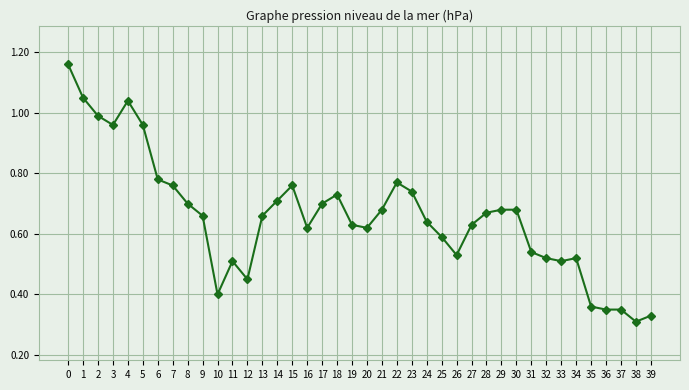

The chart shows a value of 0.6 at 5. True or false?

False